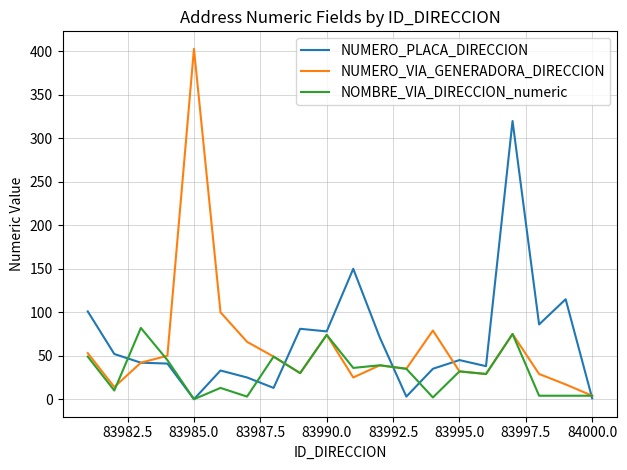

Rank the series by their maximum value, from lowest to highest.

NOMBRE_VIA_DIRECCION_numeric, NUMERO_PLACA_DIRECCION, NUMERO_VIA_GENERADORA_DIRECCION